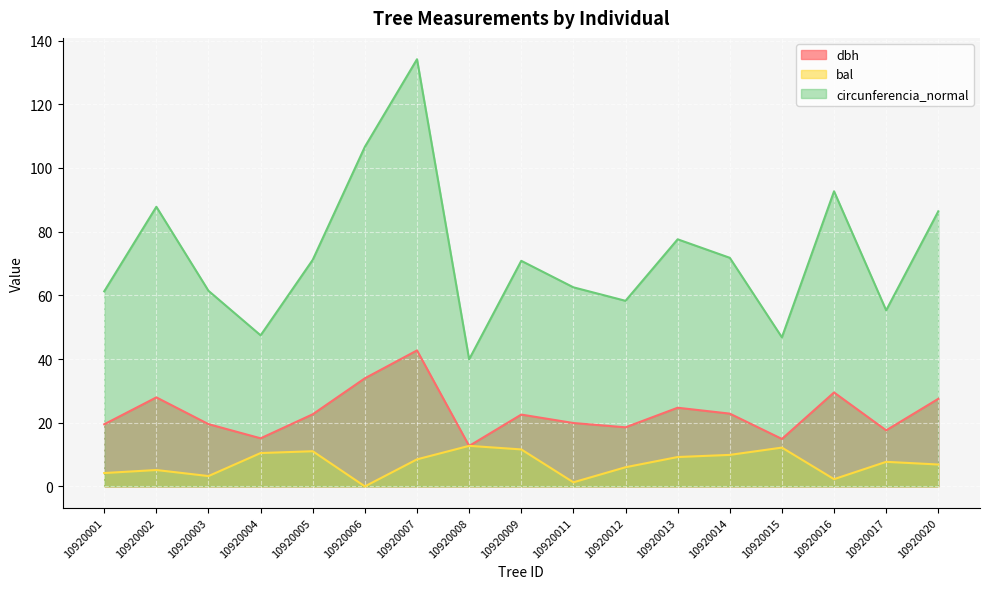

Which category has the lowest value in the bal series?

10920006